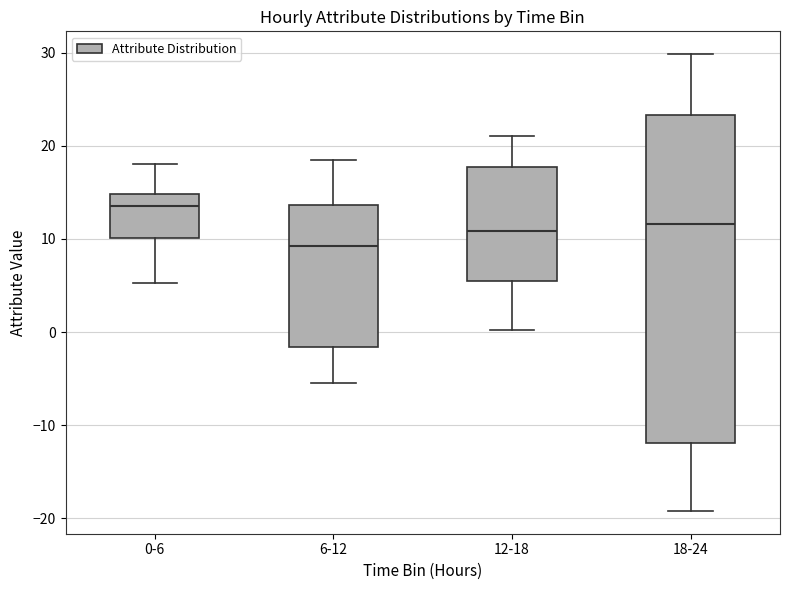

Comparing the boxes themselves (not the whiskers), which one is the tallest?

18-24